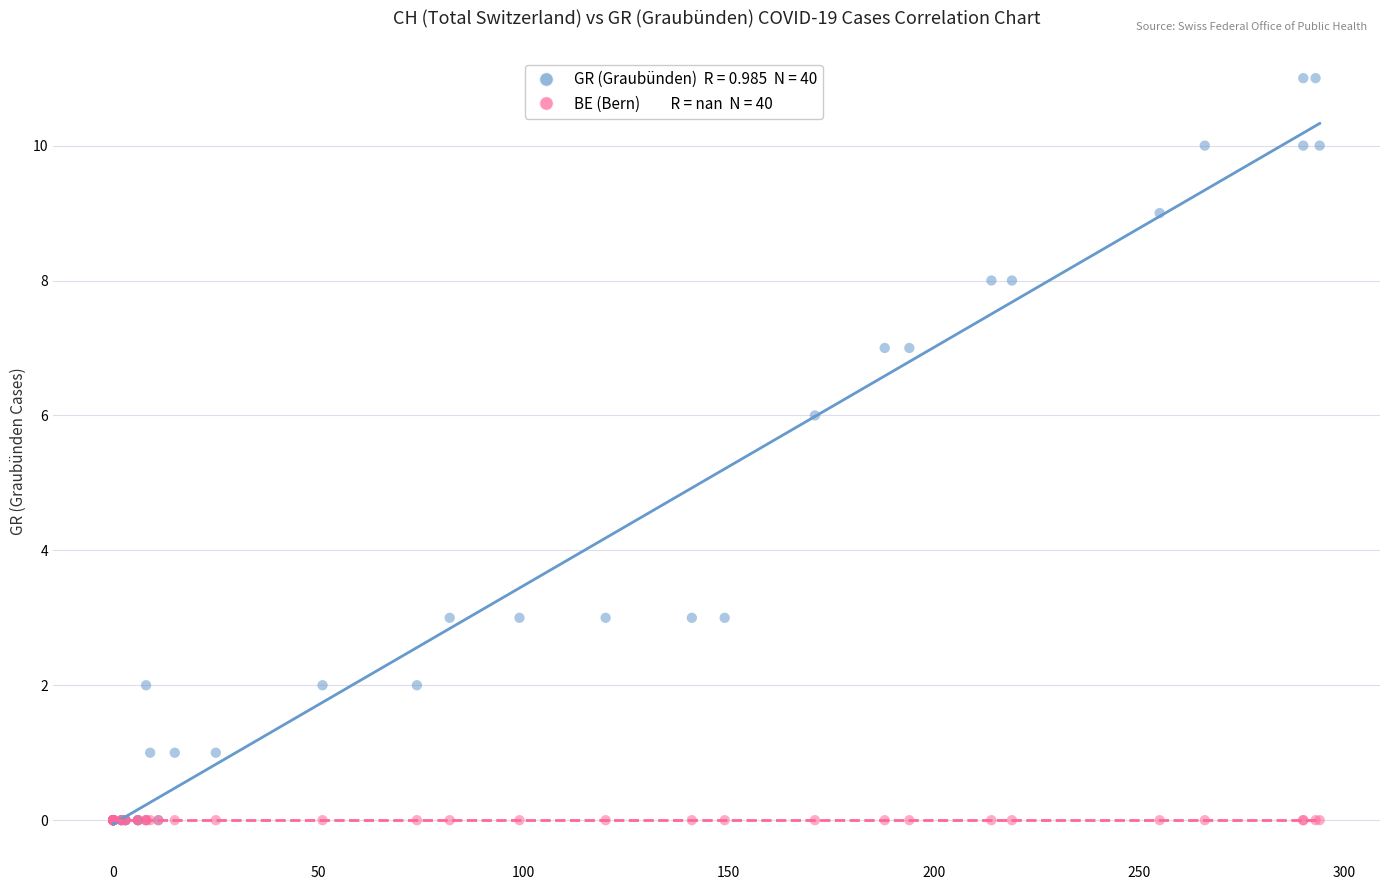

Across all series, what Y value is closest to 5?

6